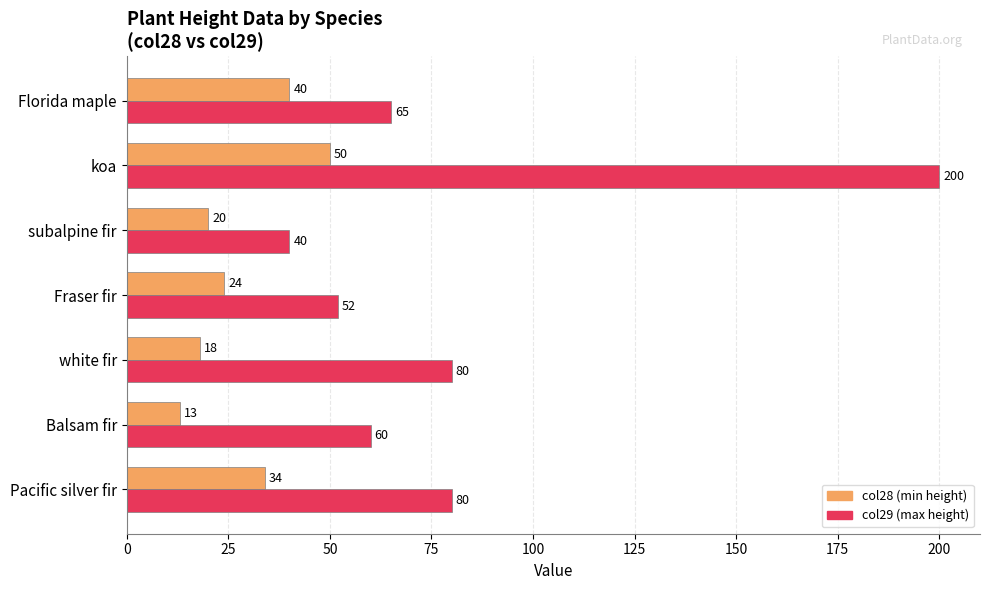

At which category is the sum across all series the highest?

koa